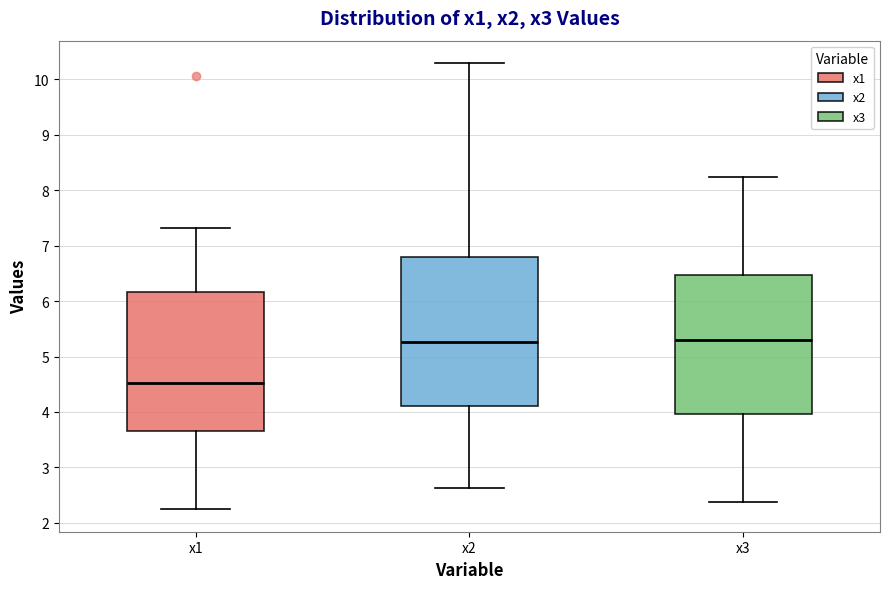

Reading left to right, transcribe this box plot: for each box, give where its median line is, the range the box spans, and where its two whiskers end, as read against the y-axis. The values are not printed on the chart, so give them approximately, as read against the axis.

x1: median 4.5, box 3.7 to 6.2, whiskers 2.2 to 7.3
x2: median 5.3, box 4.1 to 6.8, whiskers 2.6 to 10.3
x3: median 5.3, box 4.0 to 6.5, whiskers 2.4 to 8.2